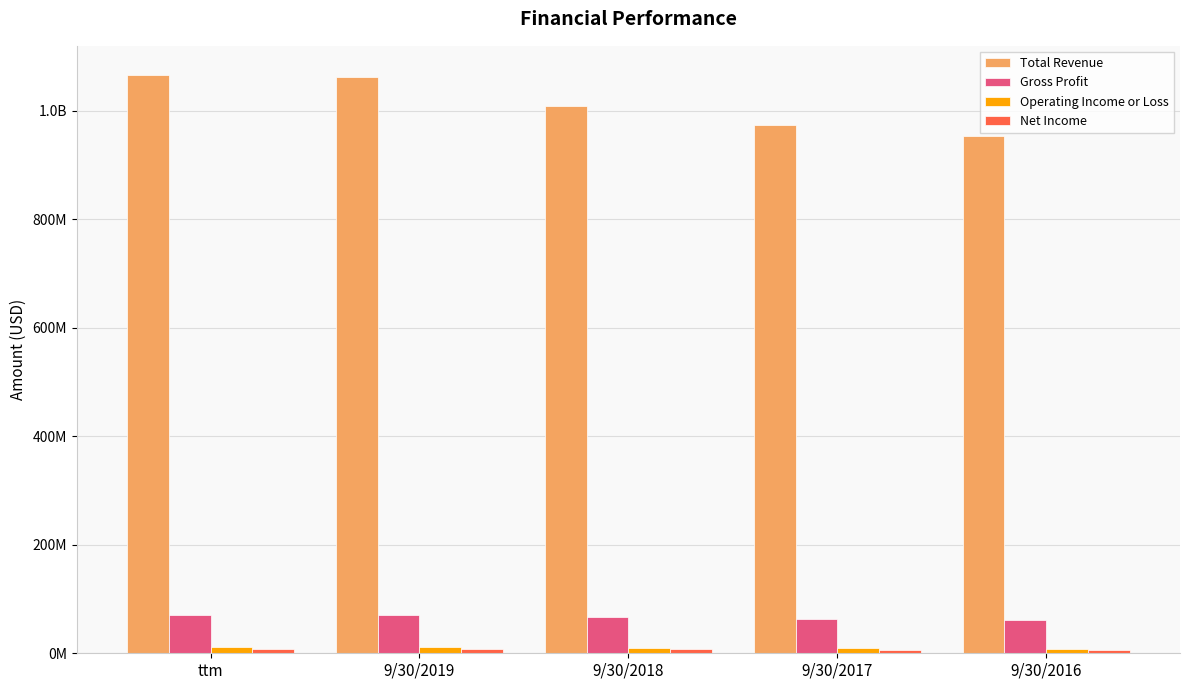

Are the bars grouped side by side (vs. stacked)?

Yes